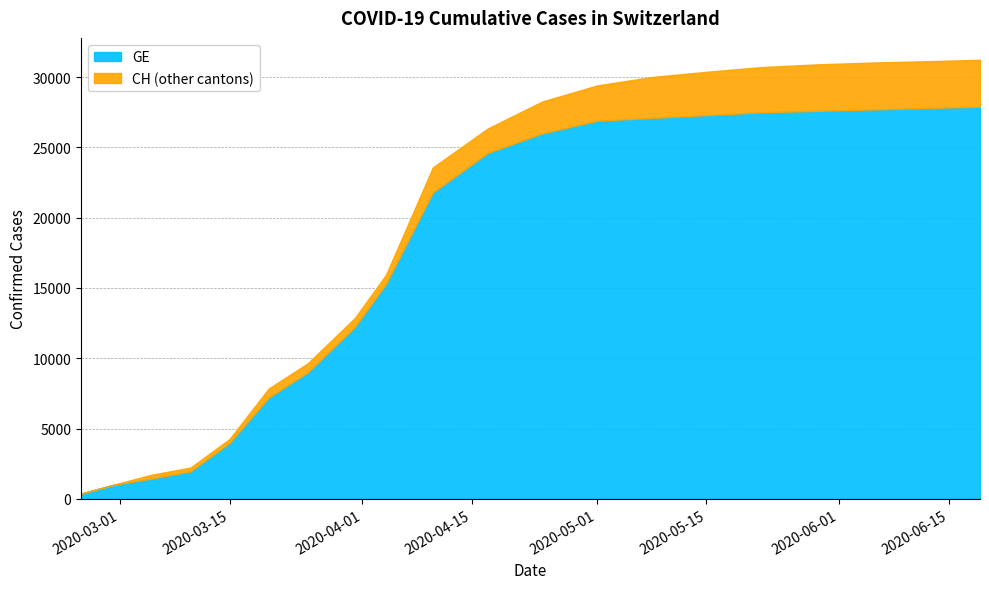

What is the average value of the GE series?

17232